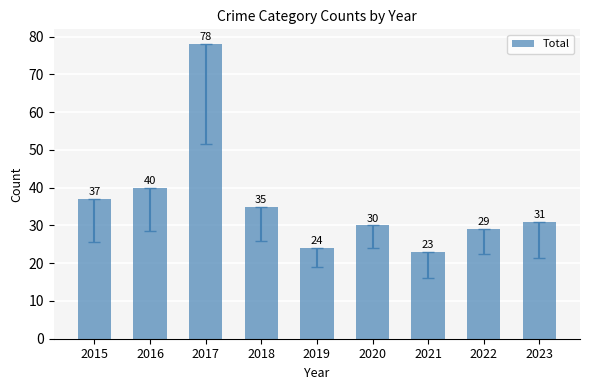

Reading left to right, transcribe all the data shown in this chart.

2015=37	2016=40	2017=78	2018=35	2019=24	2020=30	2021=23	2022=29	2023=31